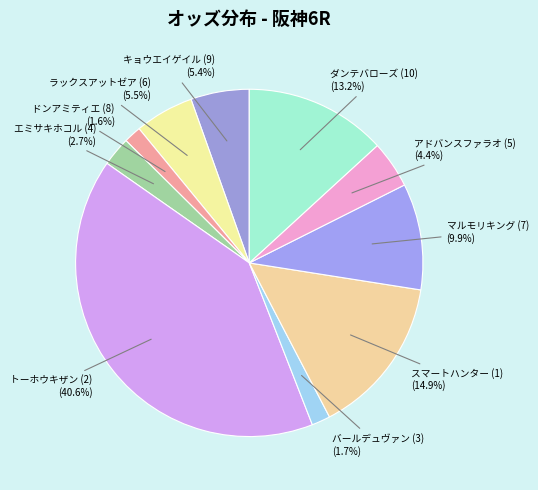

What is the largest slice in the pie chart?

トーホウキザン (2)